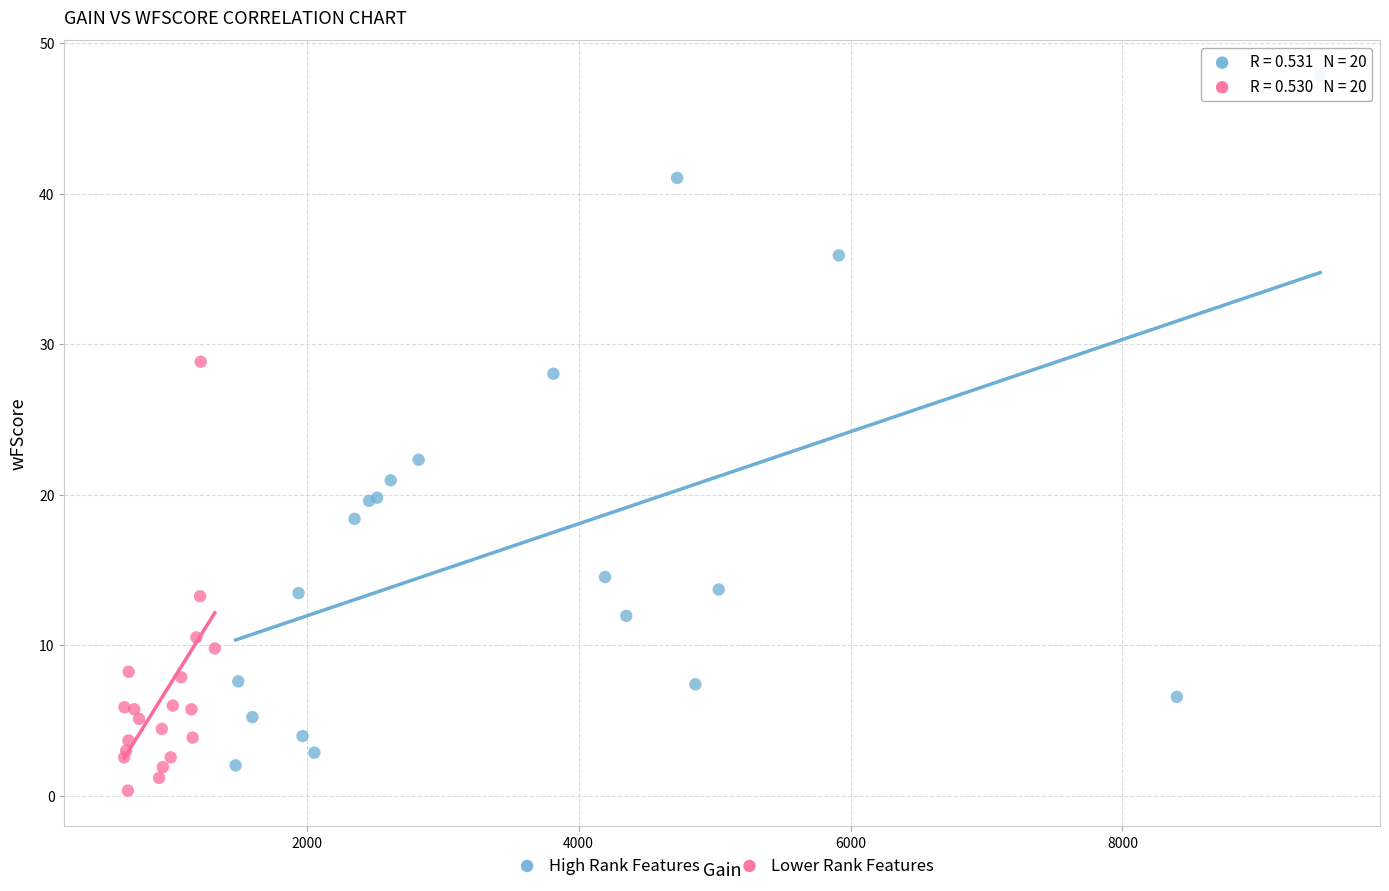

Which series has the widest spread of Y values?

High Rank Features